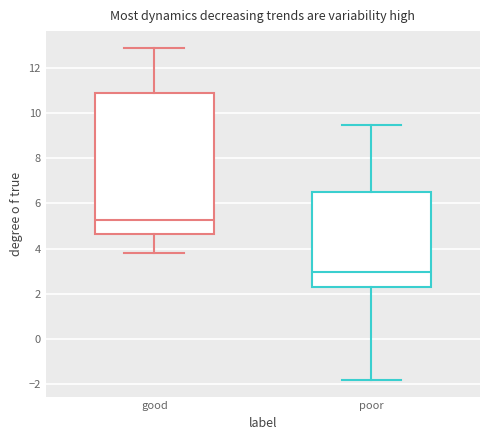

Where is the lower edge of the box for poor on the y-axis? The values are not printed on the chart, so give them approximately, as read against the axis.

2.2